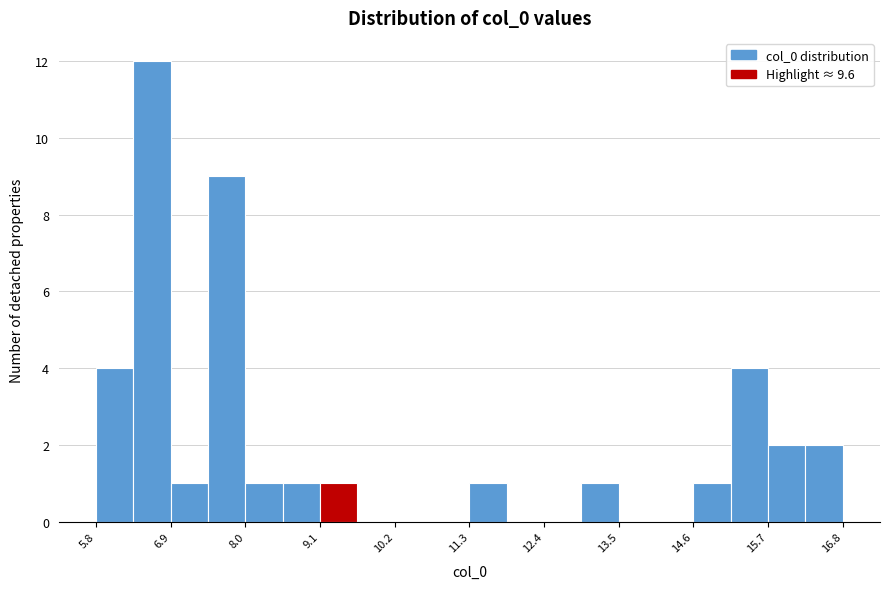

Read against the x-axis, roughly where is the centre of the tallest bar?

6.6